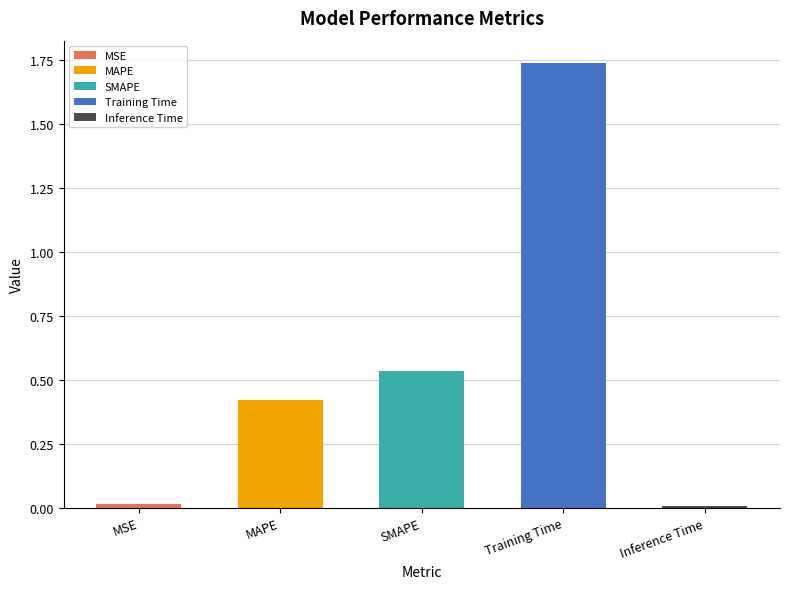

The value at MAPE is 0.2. True or false?

False